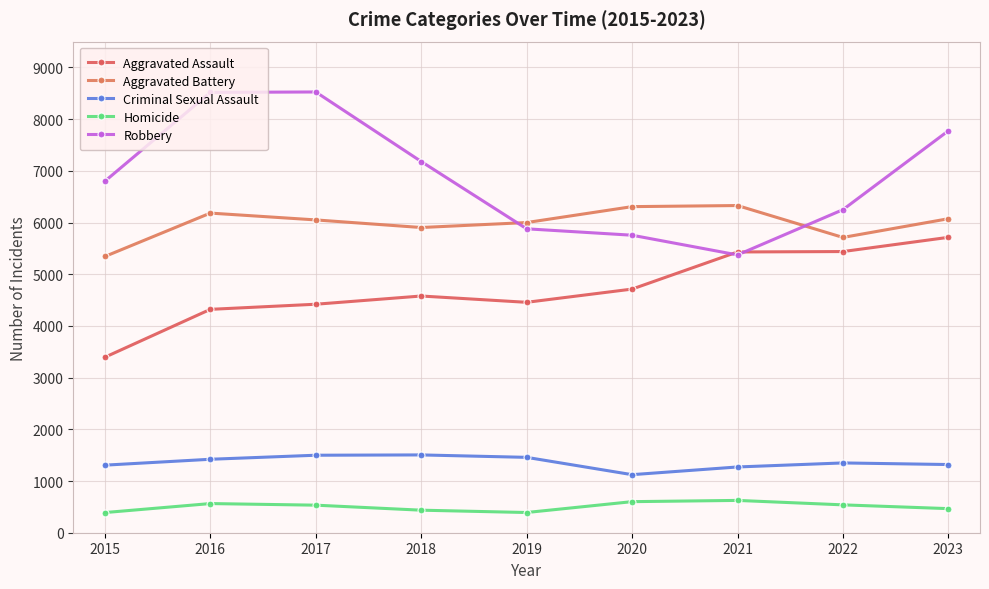

Which series has the largest range (max minus min)?

Robbery